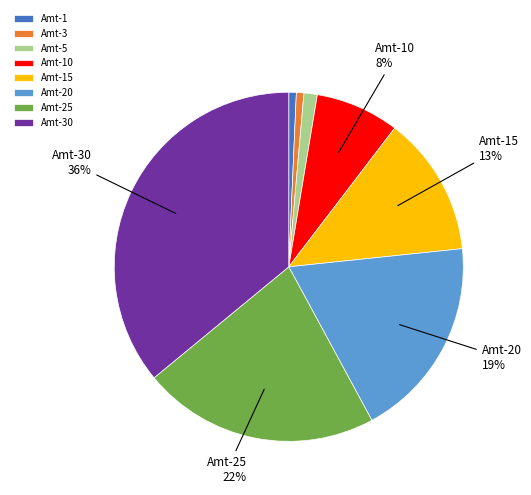

Which slice is the largest?

Amt-30